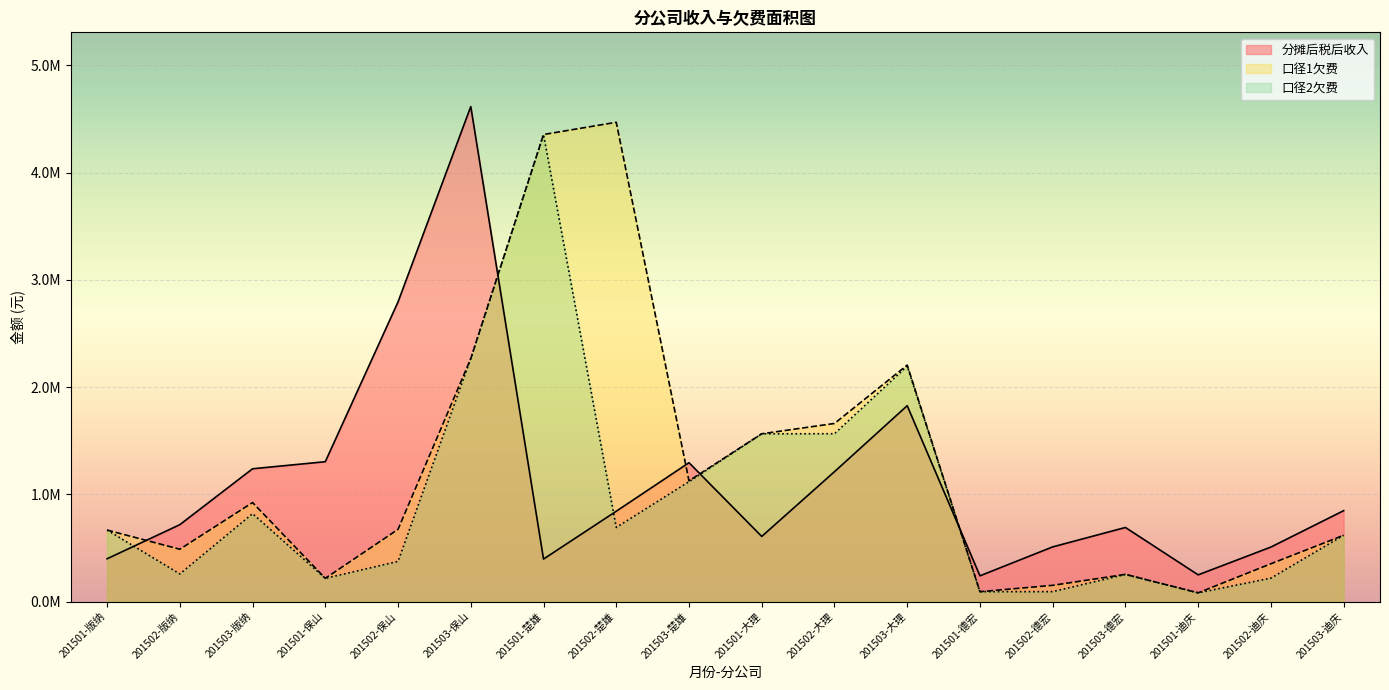

Rank the series by their average value, from lowest to highest.

口径2欠费, 分摊后税后收入, 口径1欠费